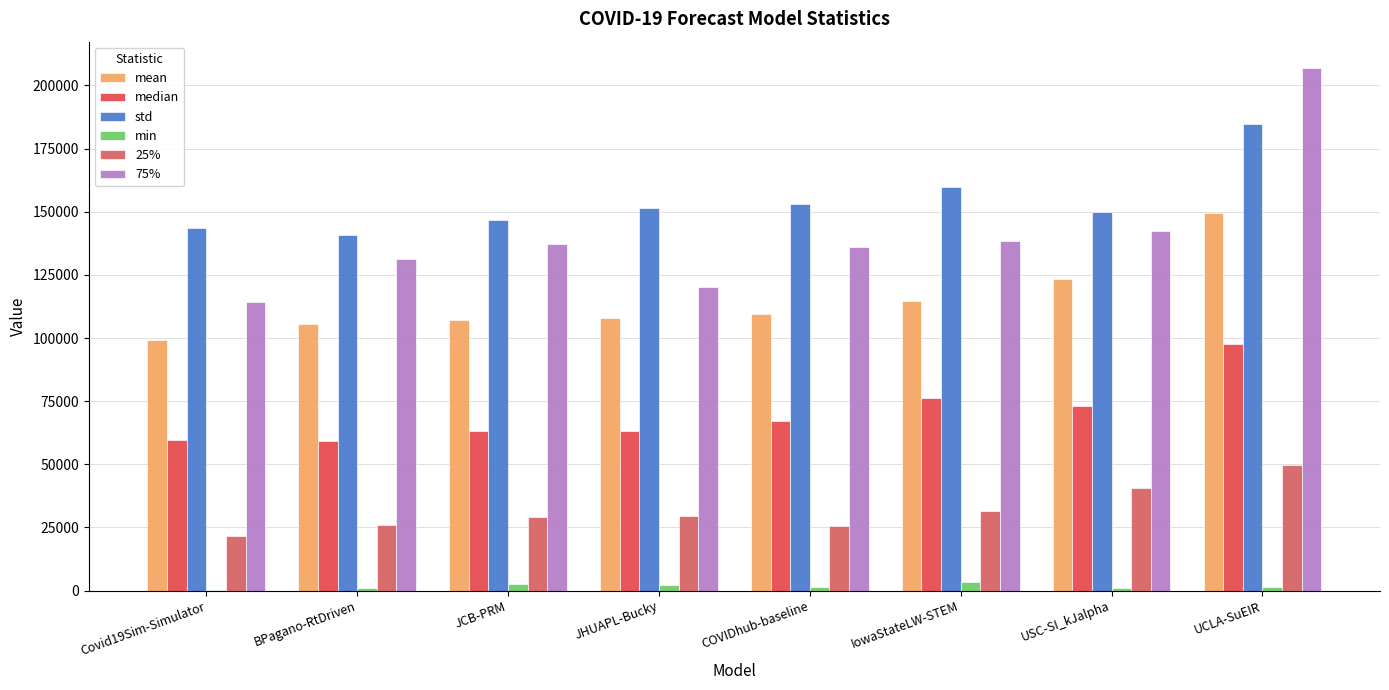

How many groups of bars are there?

8